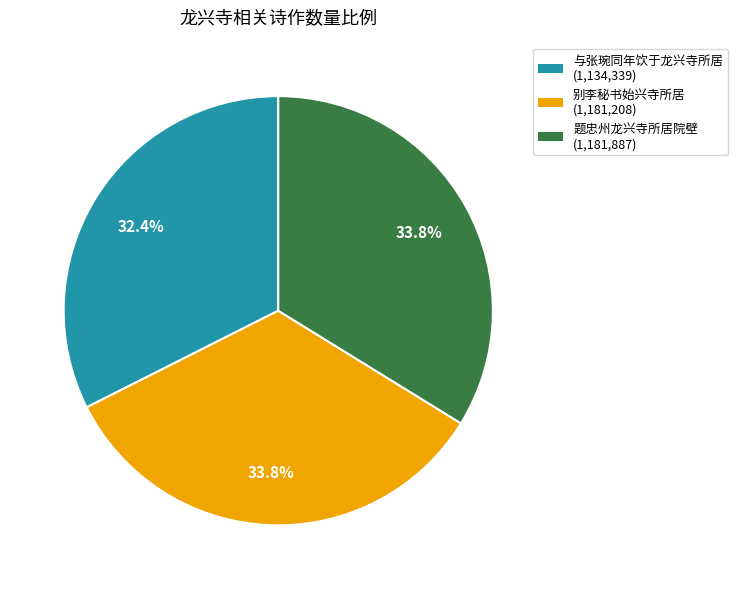

To the nearest percent, what is the average slice percentage?

33%